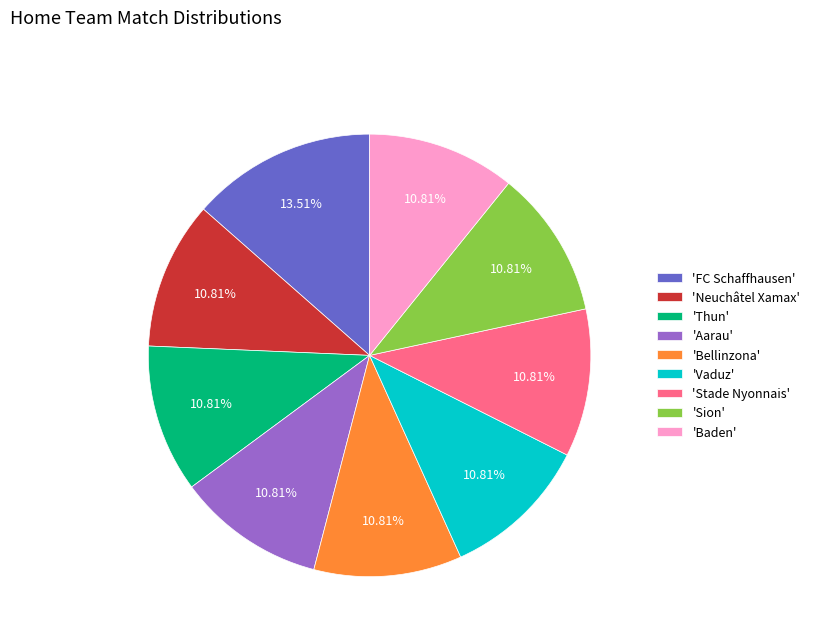

Which has a higher value, 'FC Schaffhausen' or 'Stade Nyonnais'?

'FC Schaffhausen'